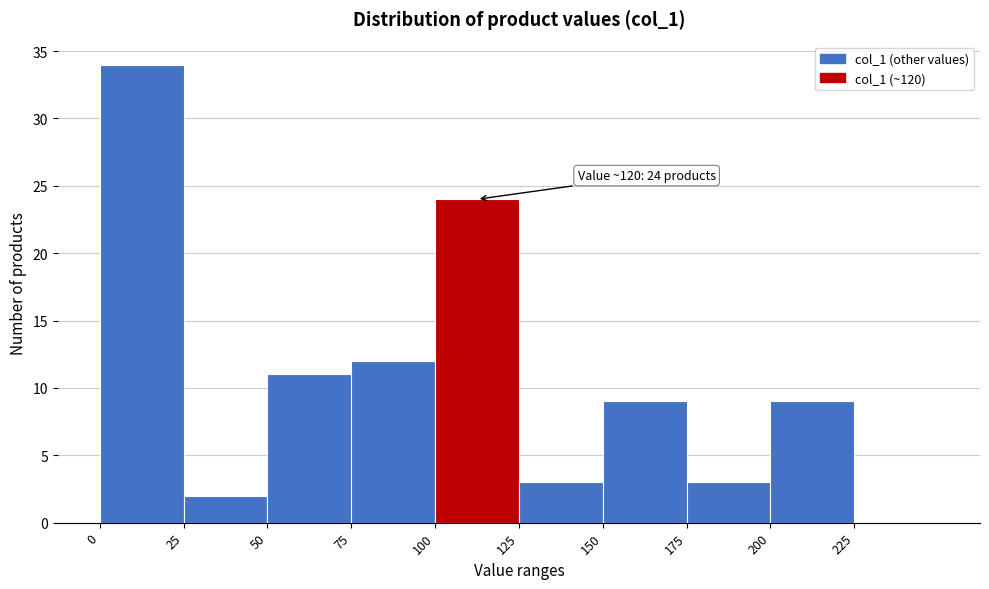

Which range on the x-axis has the tallest bar?

0 to 25